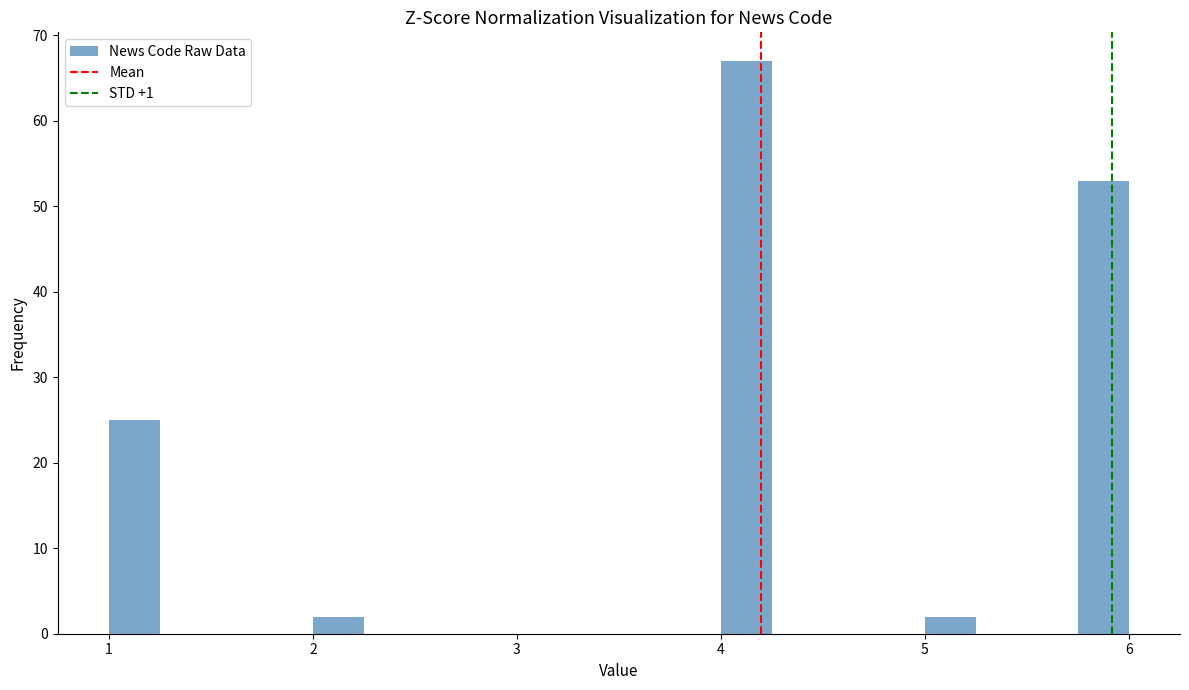

Around what value on the x-axis is the tallest bar? Give the approximate position of its centre, as read against the axis.

4.1